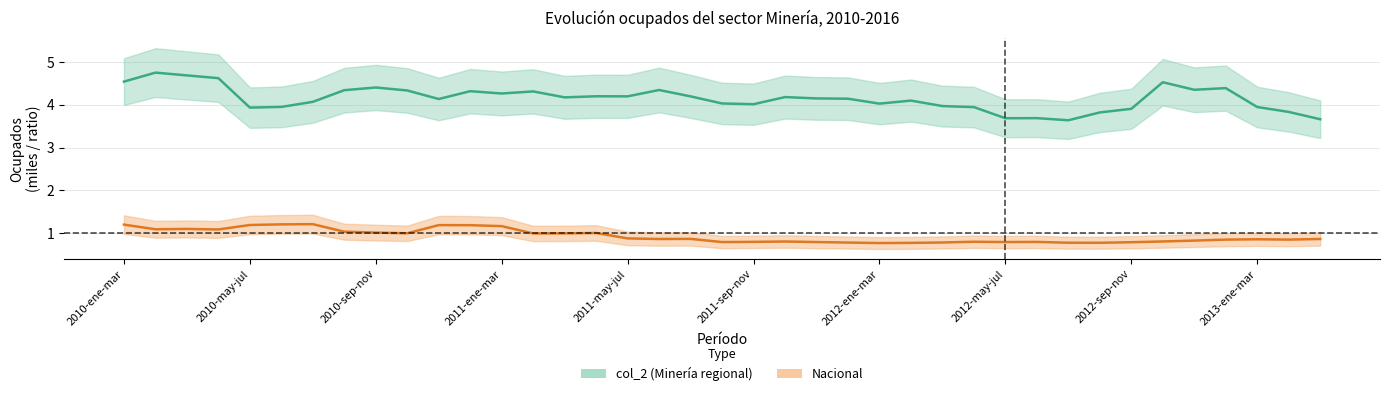

Rank the series by their maximum value, from lowest to highest.

Nacional, col_2